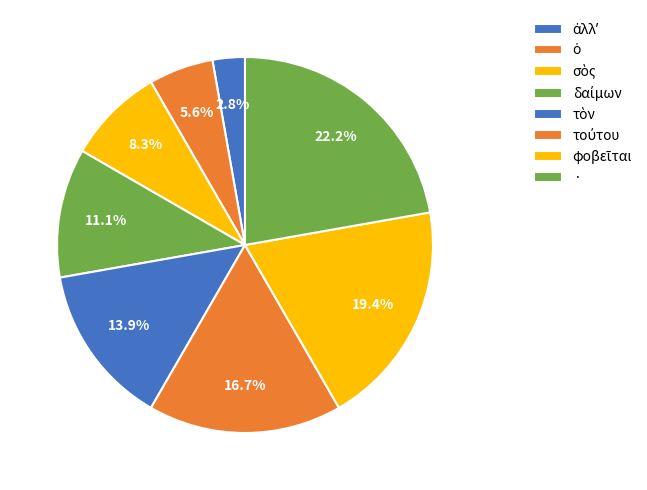

Is it true that ὁ is 1% of the pie?

False